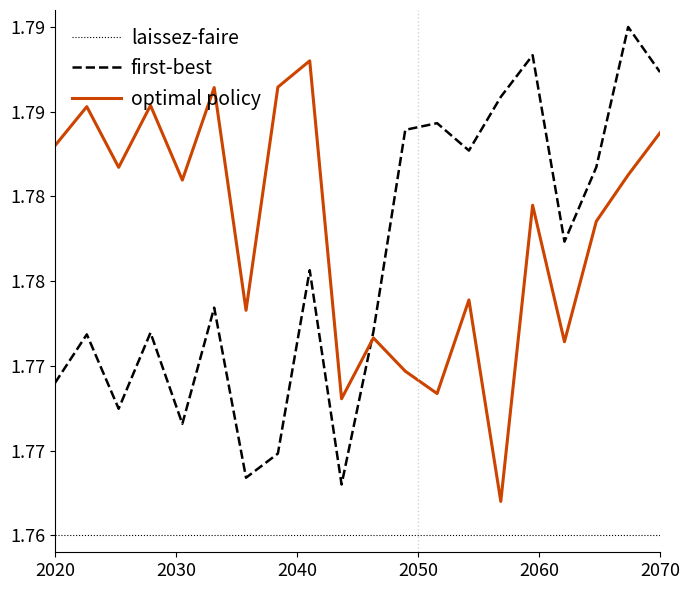

Does the chart have visible grid lines?

No